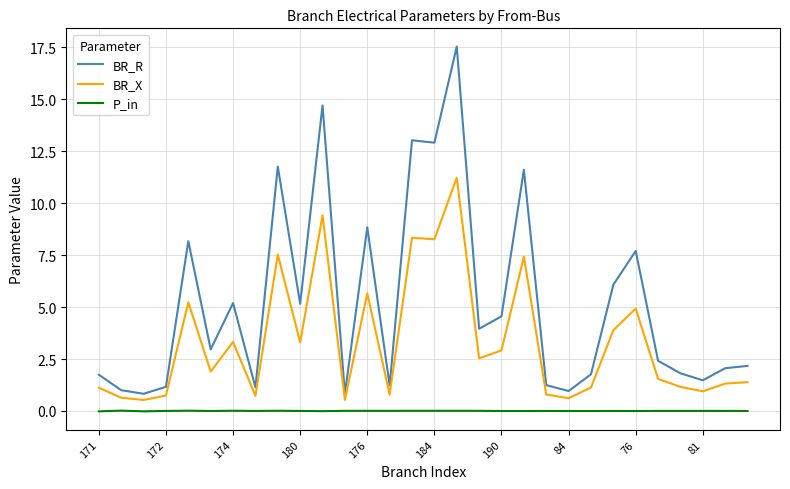

Which series has the widest spread of values?

BR_R